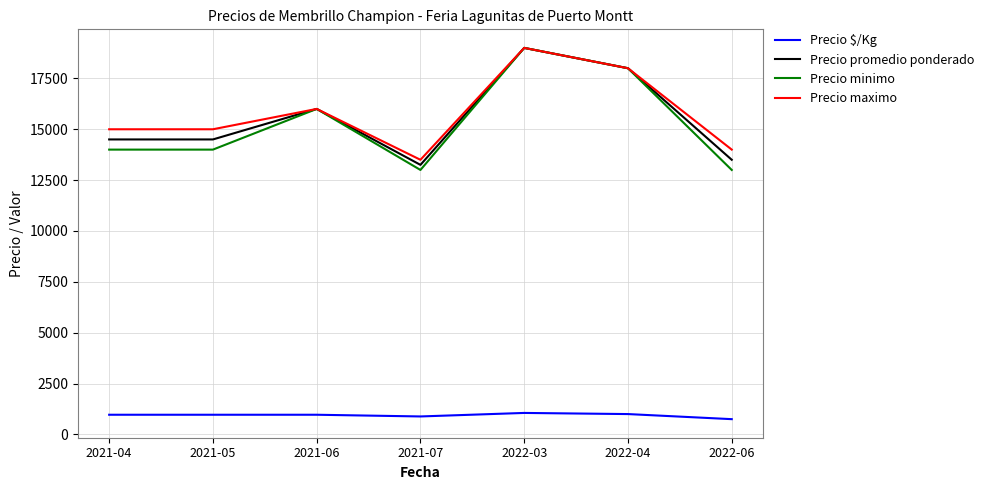

Where is Precio maximo nearest to the value 16250?

2021-06